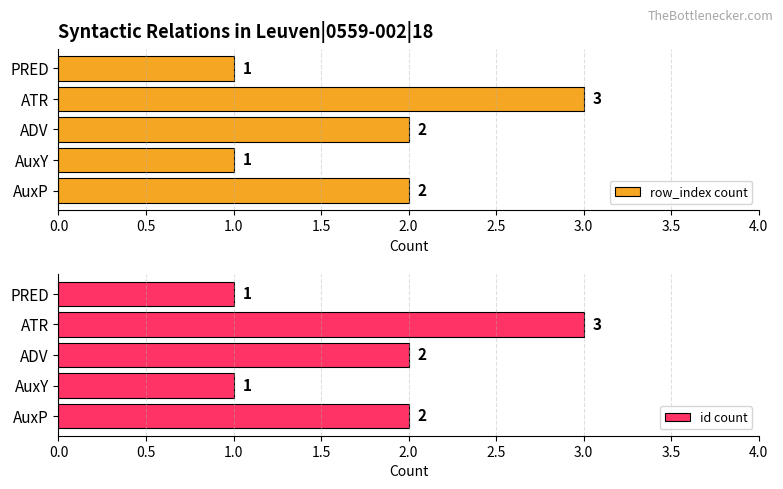

The row_index count series shows 3 at ATR. True or false?

True